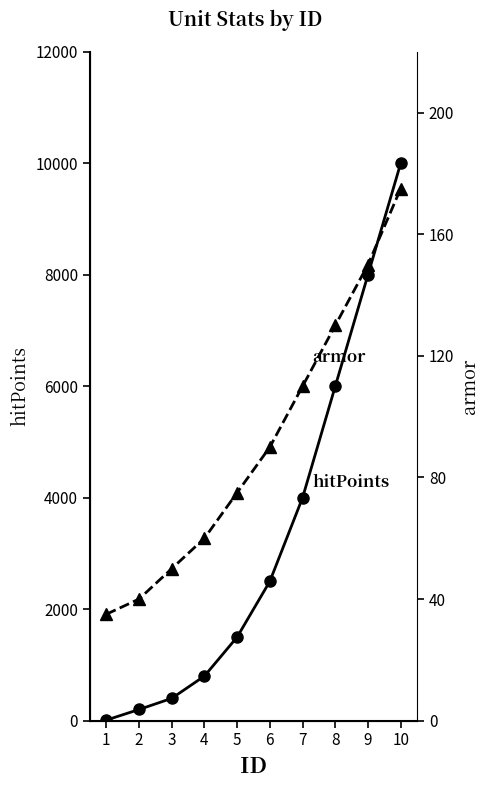

What is the lowest value of the armor series?

35